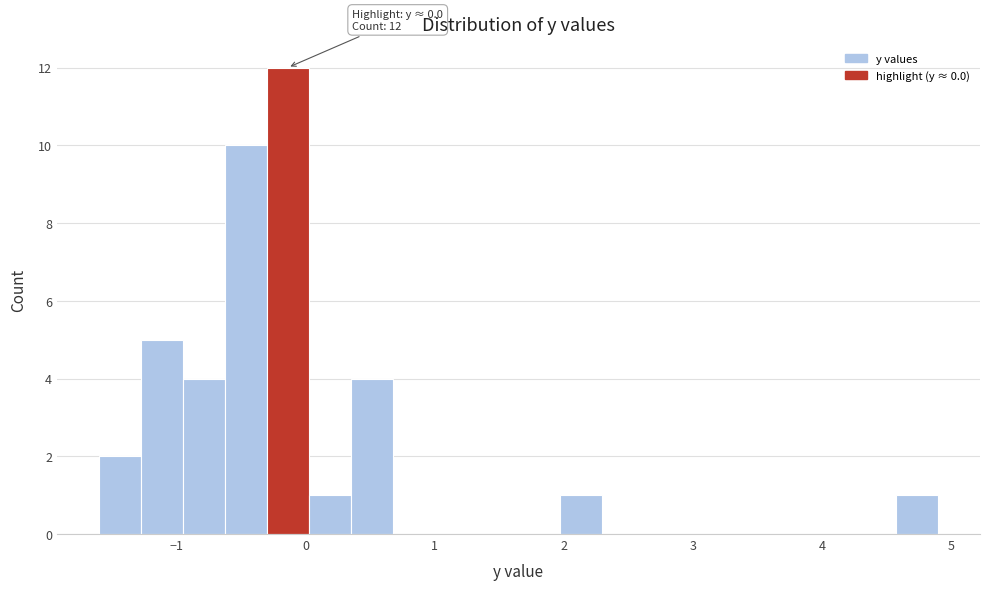

Around what value on the x-axis is the tallest bar? Give the approximate position of its centre, as read against the axis.

-0.1